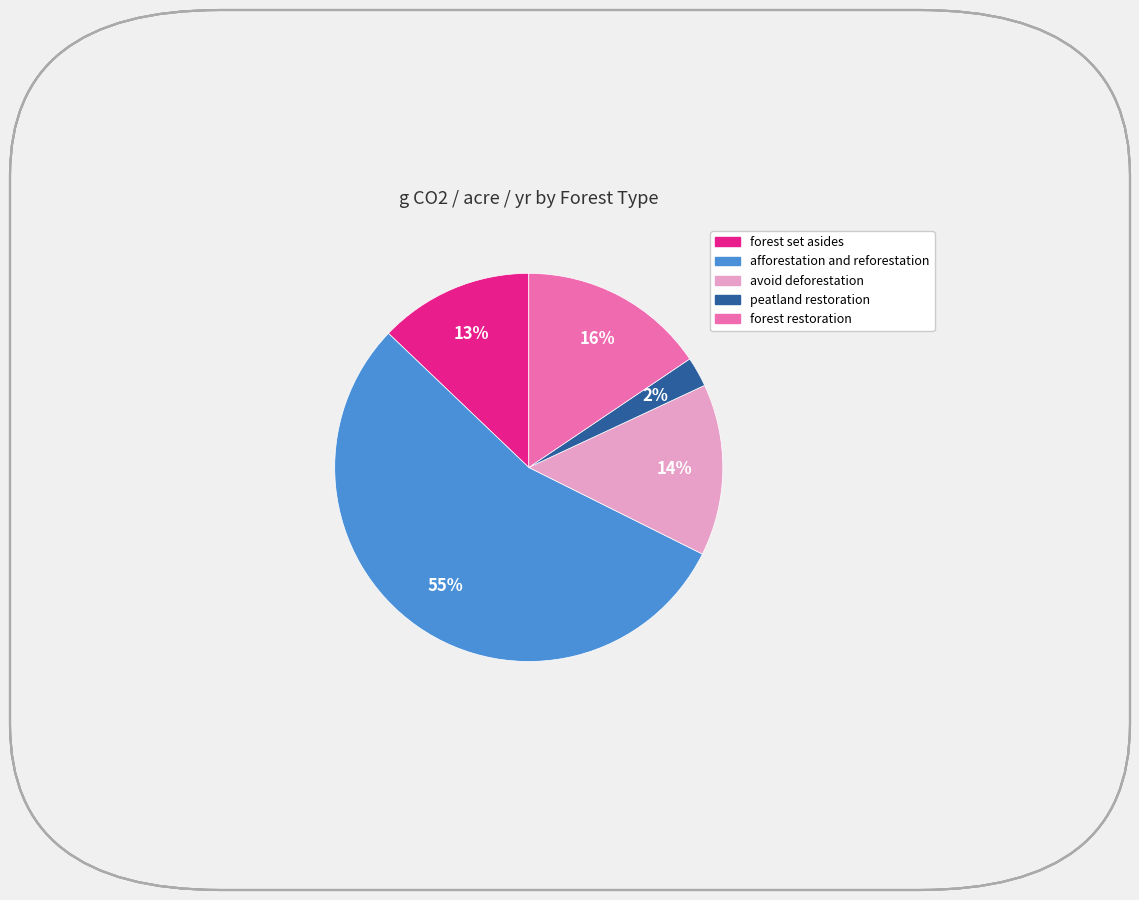

How many segments does this pie chart have?

5